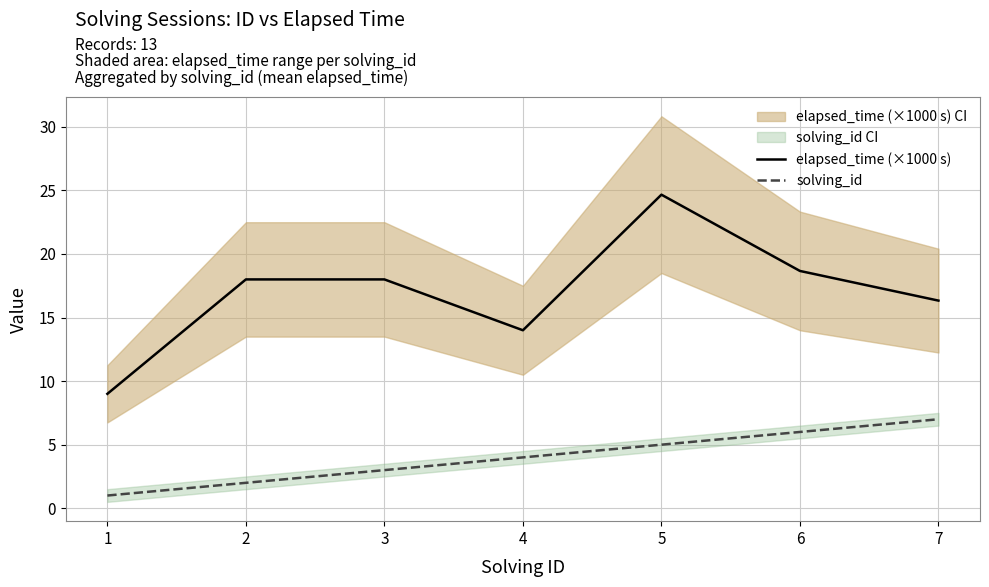

Reading left to right, list all the values displayed in this chart.

elapsed_time (×1000 s): 9.0	18.0	18.0	14.0	24.7	18.7	16.3
solving_id: 1.0	2.0	3.0	4.0	5.0	6.0	7.0